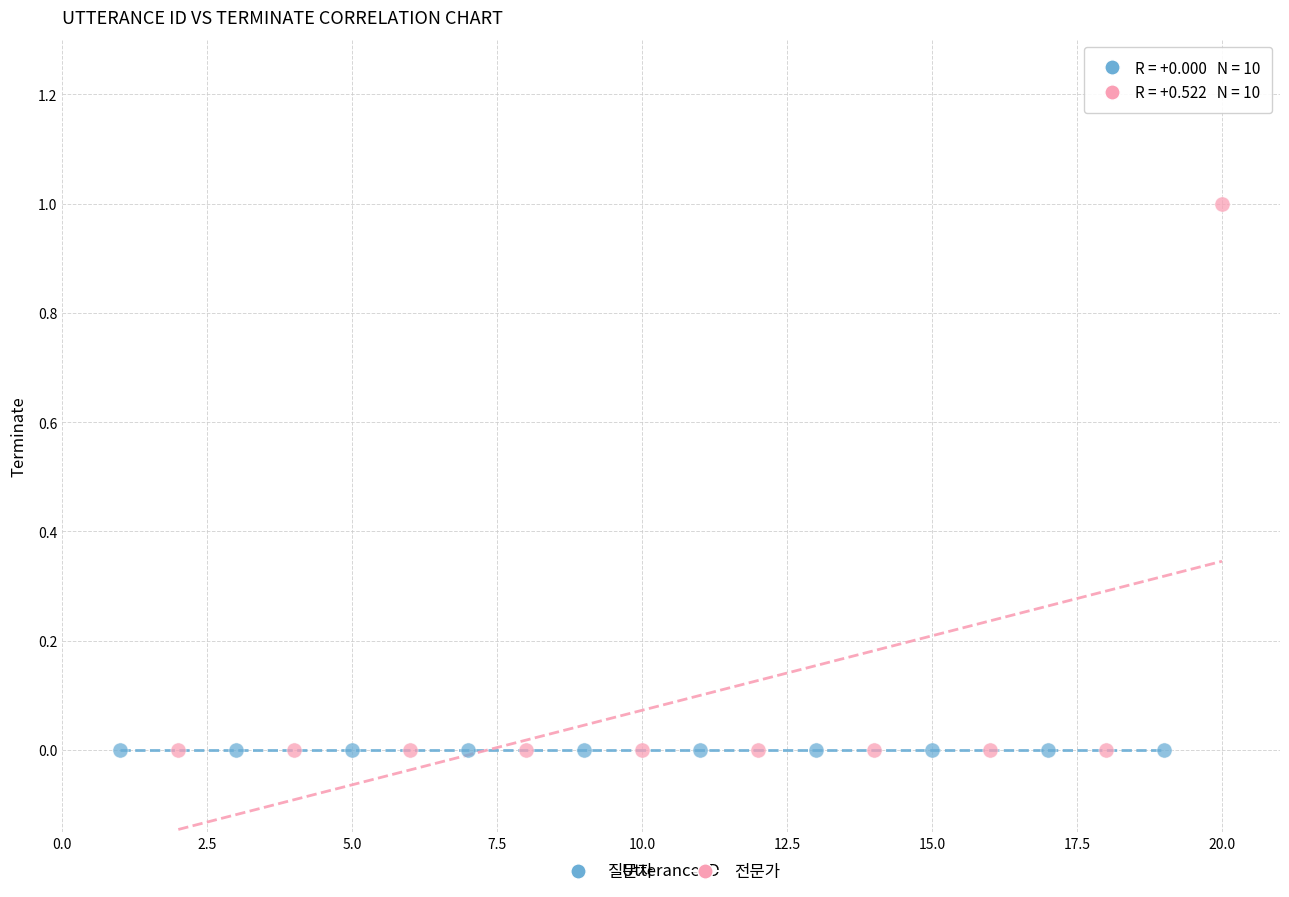

Which series reaches the maximum Y coordinate?

전문가